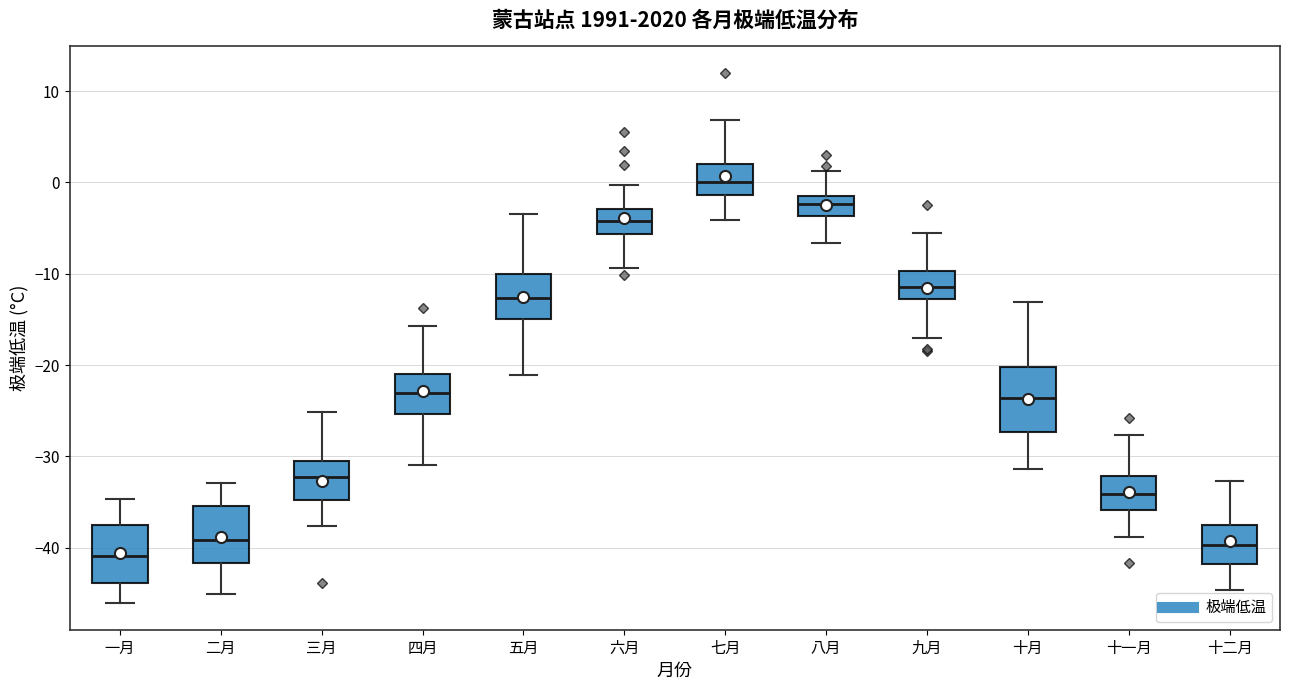

Reading left to right, transcribe this box plot: for each box, give where its median line is, the range the box spans, and where its two whiskers end, as read against the y-axis. The values are not printed on the chart, so give them approximately, as read against the axis.

一月: median -41, box -44 to -37, whiskers -46 to -35
二月: median -39, box -42 to -35, whiskers -45 to -33
三月: median -32, box -35 to -31, whiskers -38 to -25
四月: median -23, box -25 to -21, whiskers -31 to -16
五月: median -13, box -15 to -10, whiskers -21 to -3
六月: median -4, box -6 to -3, whiskers -9 to 0
七月: median 0, box -1 to 2, whiskers -4 to 7
八月: median -2, box -4 to -1, whiskers -7 to 1
九月: median -11, box -13 to -10, whiskers -17 to -5
十月: median -24, box -27 to -20, whiskers -31 to -13
十一月: median -34, box -36 to -32, whiskers -39 to -28
十二月: median -40, box -42 to -38, whiskers -45 to -33